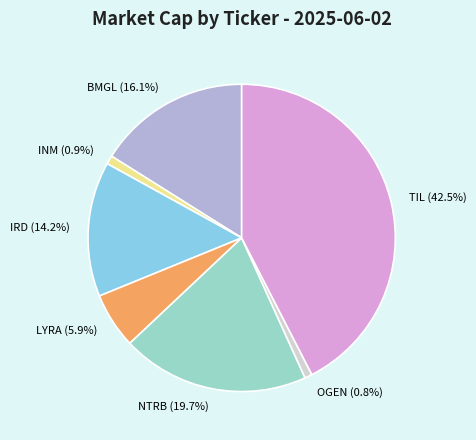

Is there a majority slice in this chart?

No